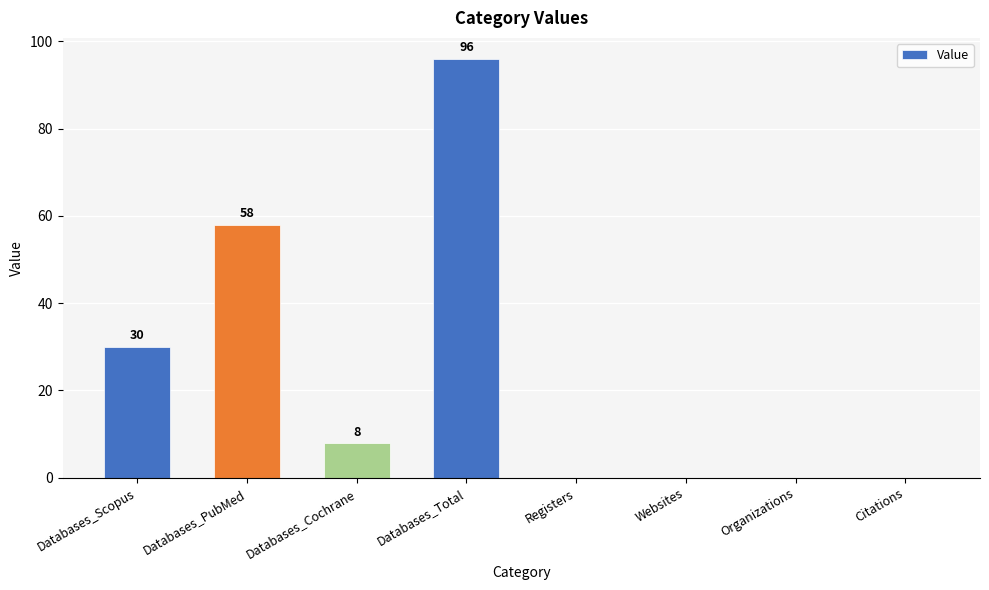

How many series are shown in this chart?

1